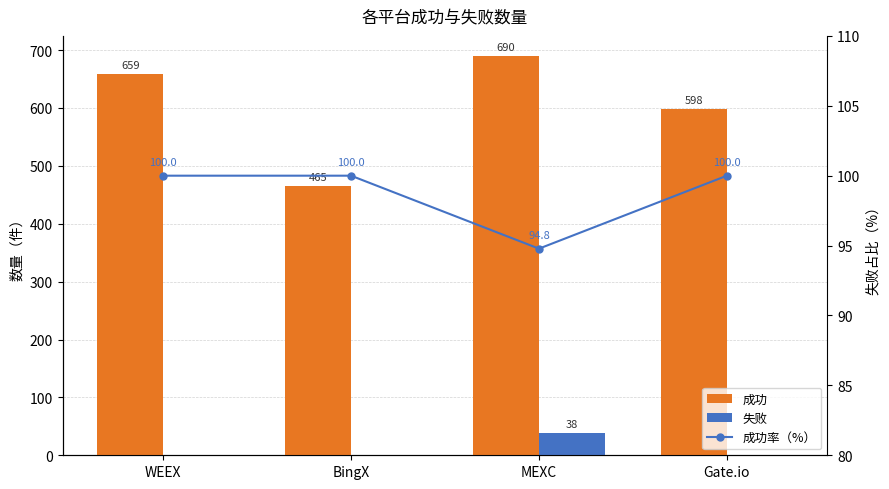

How many values in the 失败 series exceed 0?

1